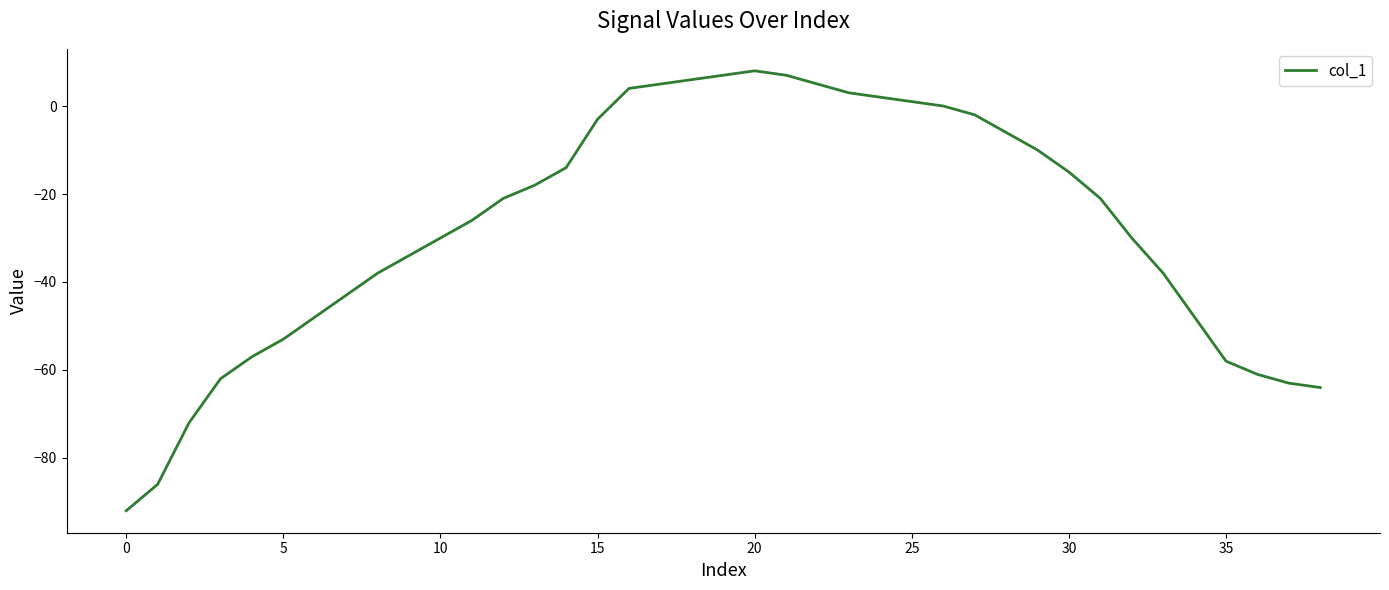

What is the difference between the maximum and minimum values?

100